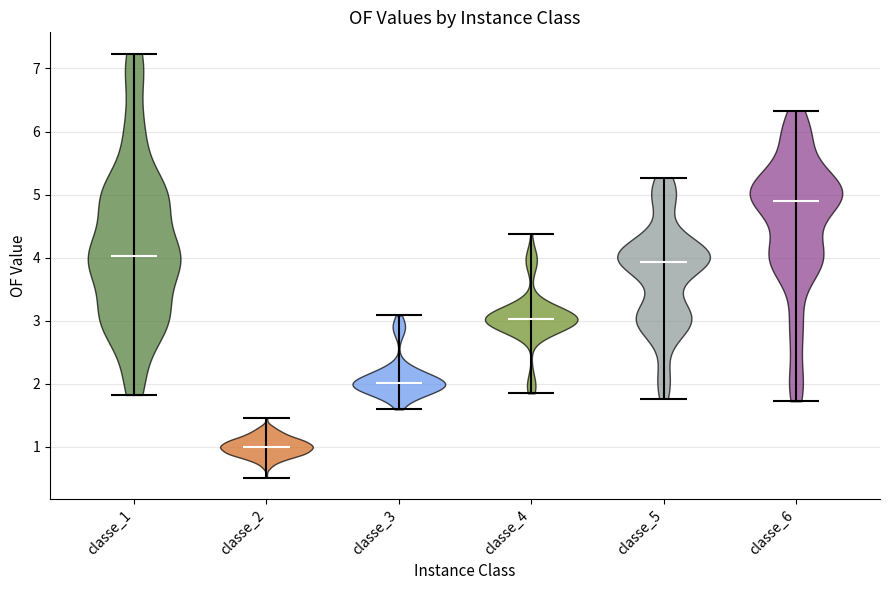

Reading left to right, read every violin against the y-axis: where its median line is, and the lowest and highest points it reaches. The values are not printed on the chart, so give them approximately, as read against the axis.

classe_1: median line 4.0, lowest point 1.8, highest point 7.2
classe_2: median line 1.0, lowest point 0.5, highest point 1.5
classe_3: median line 2.0, lowest point 1.6, highest point 3.1
classe_4: median line 3.0, lowest point 1.8, highest point 4.4
classe_5: median line 3.9, lowest point 1.8, highest point 5.3
classe_6: median line 4.9, lowest point 1.7, highest point 6.3